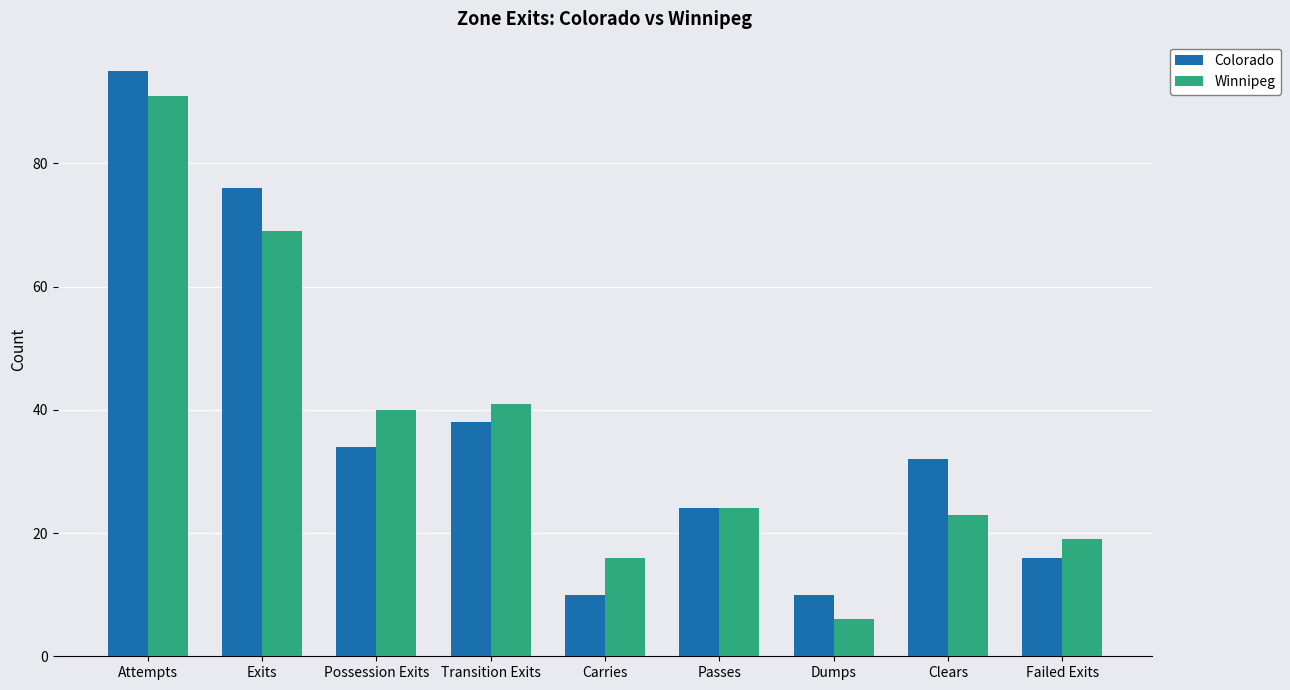

Which series changed the most between Possession Exits and Dumps?

Winnipeg